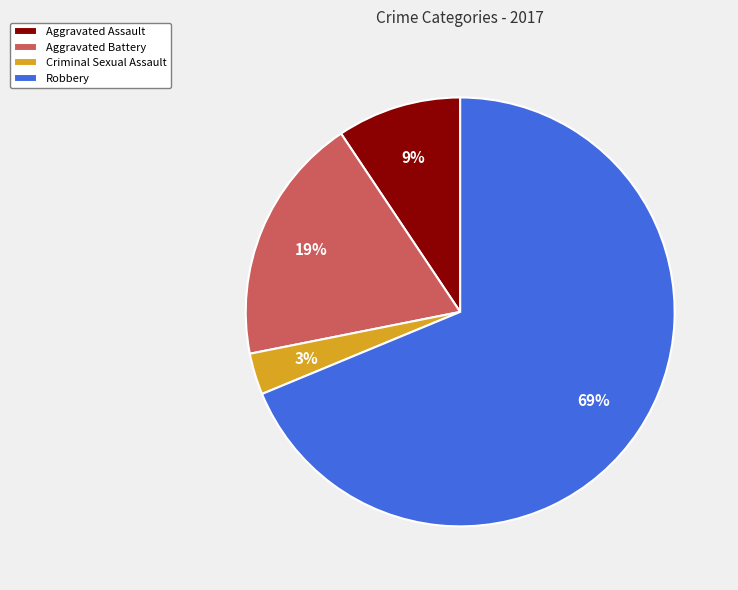

True or false: Robbery accounts for 55% of the total.

False